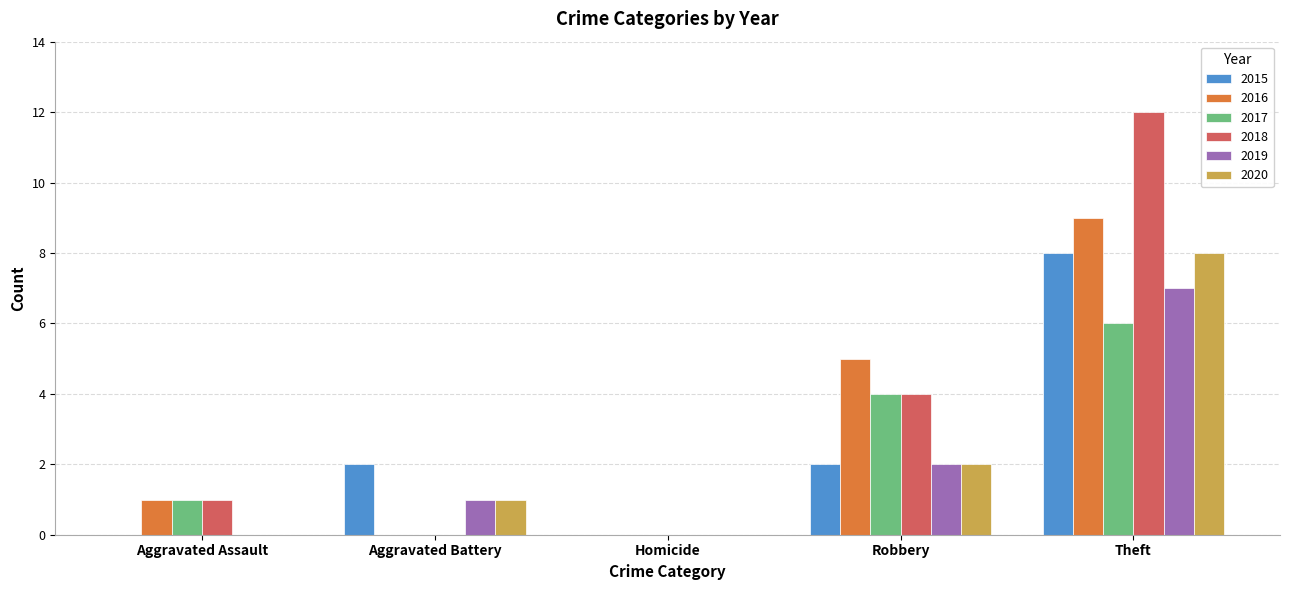

What is the maximum value for 2016?

9